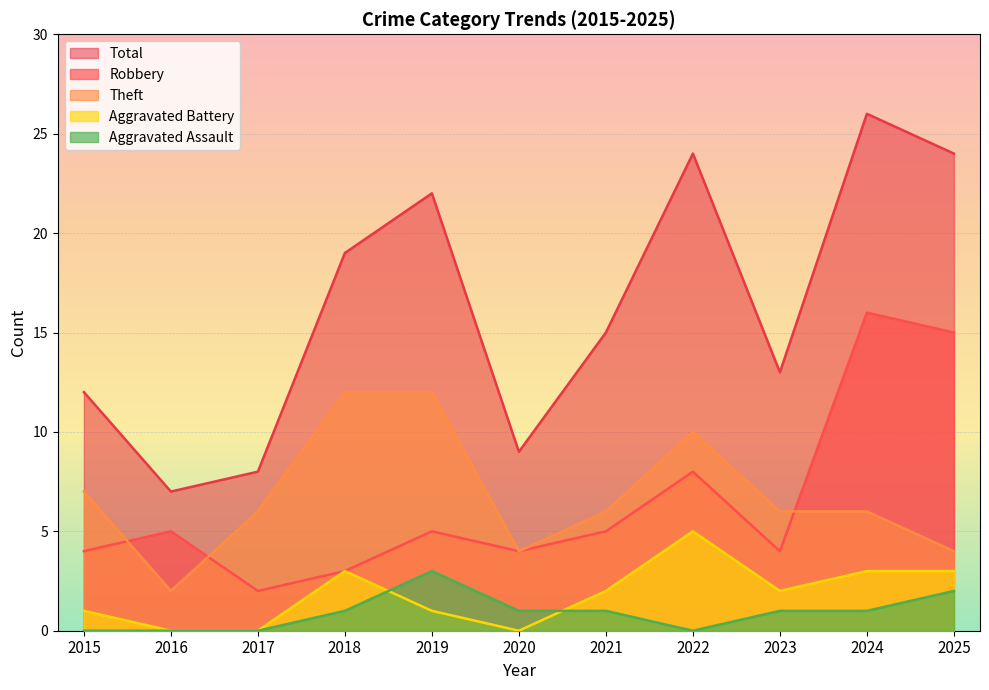

The value of Robbery at 2023 is 2. True or false?

False